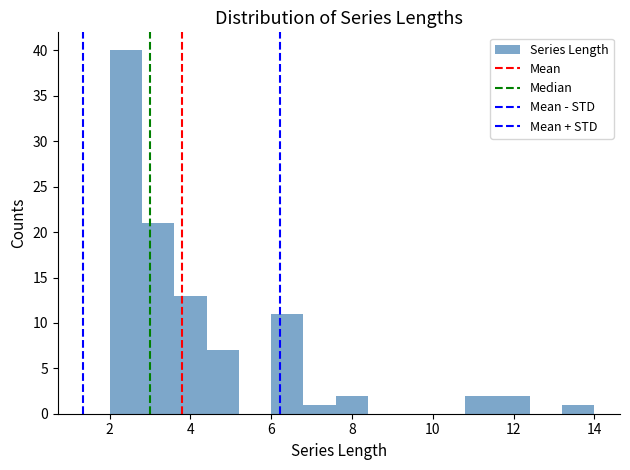

Reading left to right, list every bar in this chart as the range it spans on the x-axis followed by its height. The values are not printed on the chart, so give them approximately, as read against the axis.

2.0 to 2.8: 40
2.8 to 3.6: 21
3.6 to 4.4: 13
4.4 to 5.2: 7
5.2 to 6.0: 0
6.0 to 6.8: 11
6.8 to 7.6: 1
7.6 to 8.4: 2
8.4 to 9.2: 0
9.2 to 10.0: 0
10.0 to 10.8: 0
10.8 to 11.6: 2
11.6 to 12.4: 2
12.4 to 13.2: 0
13.2 to 14.0: 1